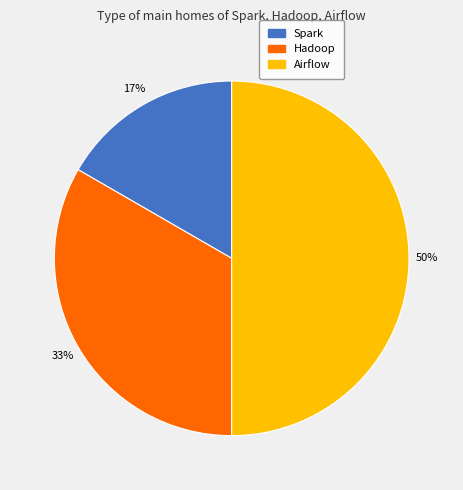

Is the sum of Airflow and Spark greater than half?

Yes